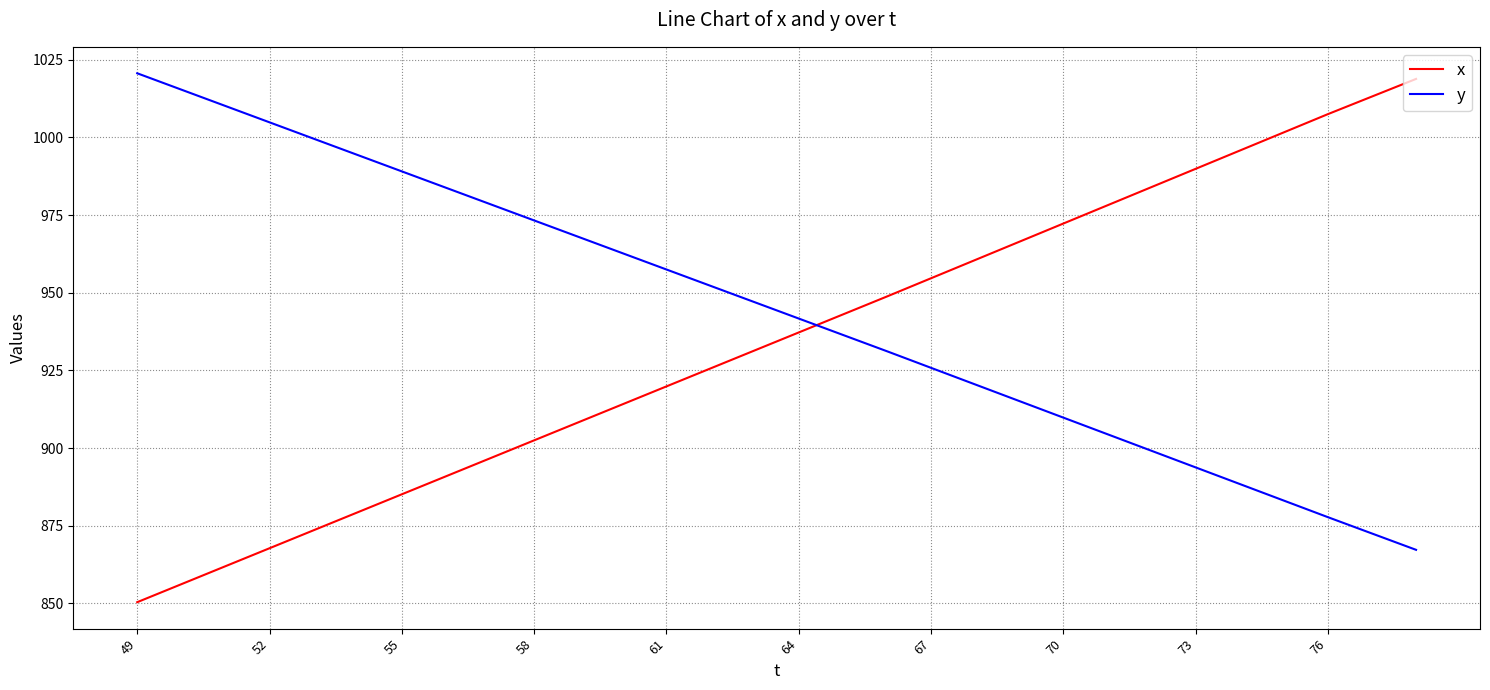

What is the difference between the maximum and minimum values in the x series?

168.4